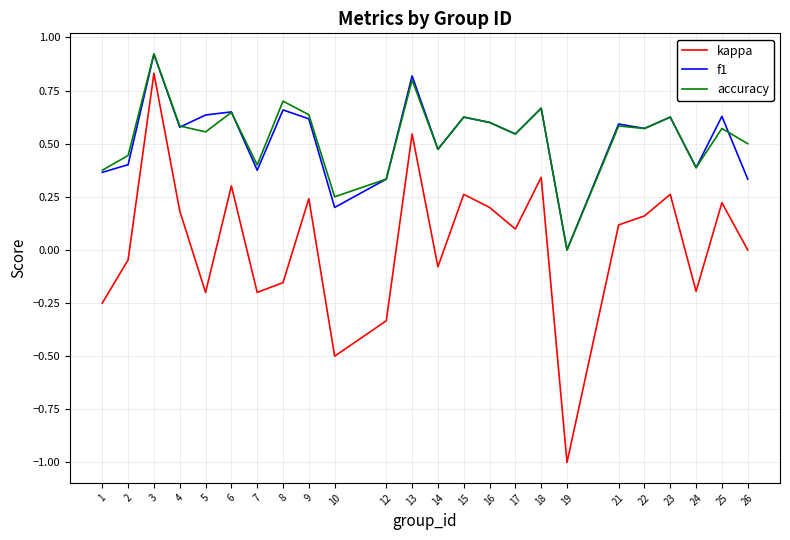

Which category has the lowest value in the kappa series?

19